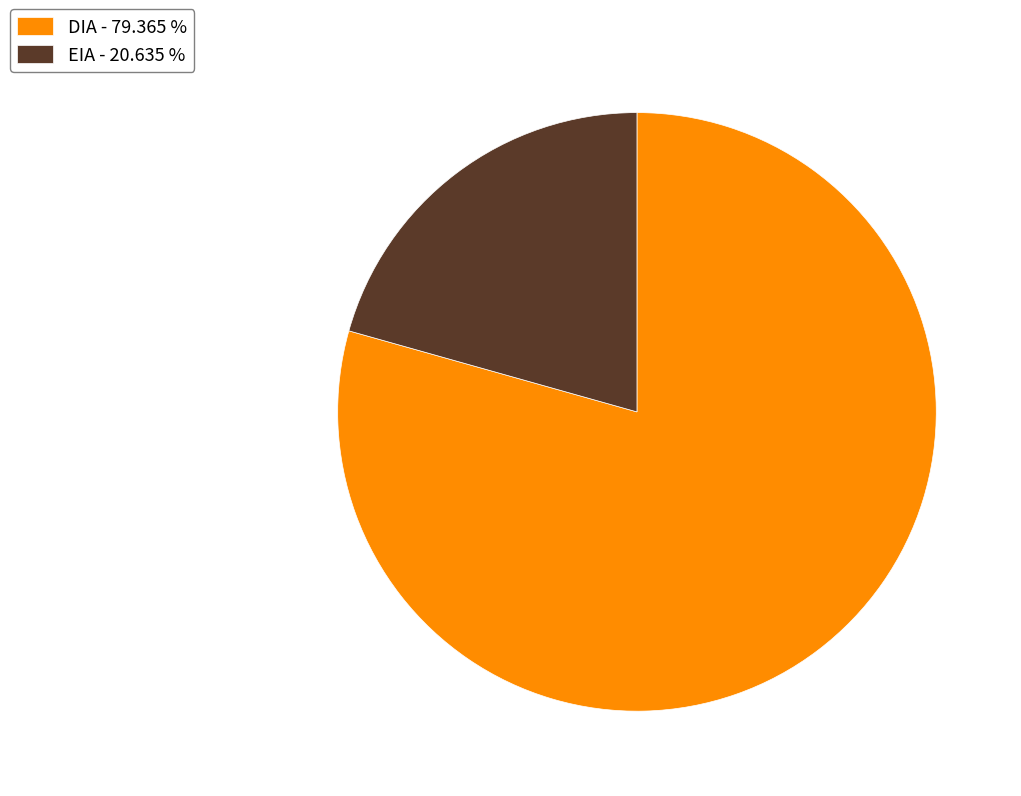

True or false: EIA accounts for 10% of the total.

False